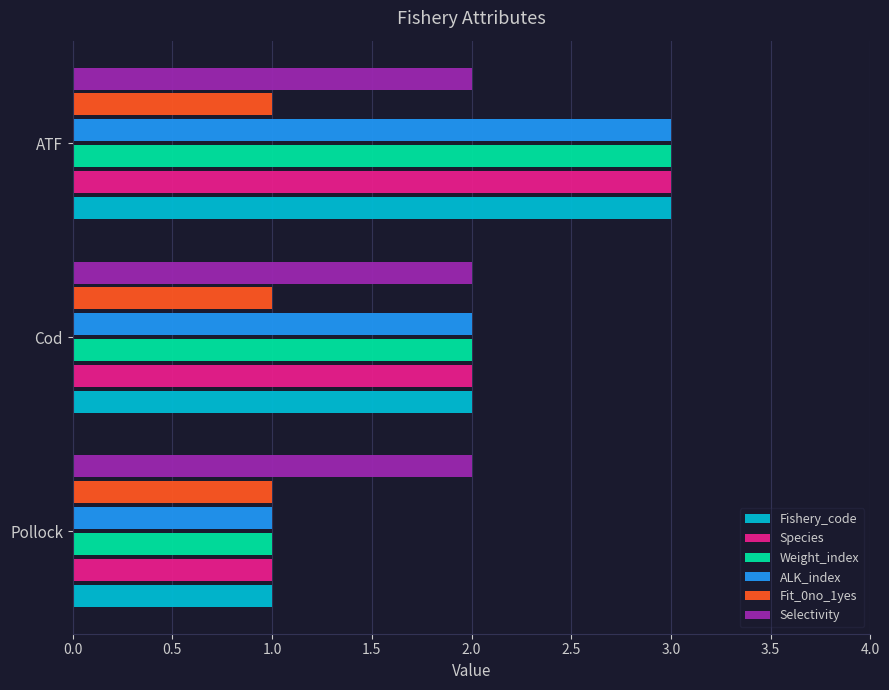

At which category is the sum across all series the highest?

ATF